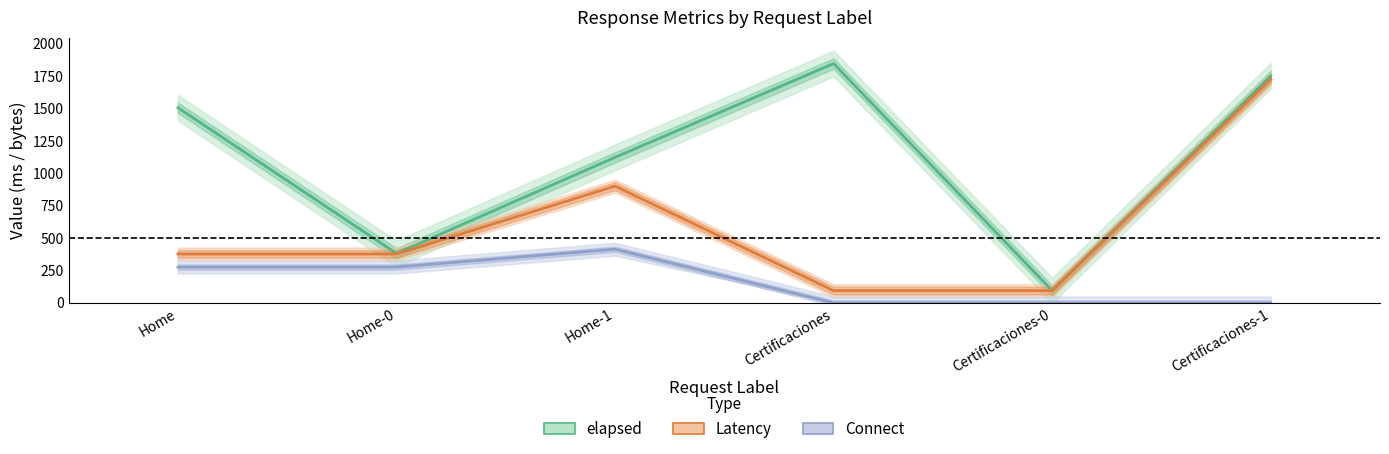

Reading left to right, list all the values displayed in this chart.

elapsed: Home=1507	Home-0=382	Home-1=1124	Certificaciones=1848	Certificaciones-0=95	Certificaciones-1=1753
Latency: Home=378	Home-0=378	Home-1=902	Certificaciones=95	Certificaciones-0=95	Certificaciones-1=1727
Connect: Home=277	Home-0=277	Home-1=415	Certificaciones=0	Certificaciones-0=0	Certificaciones-1=0